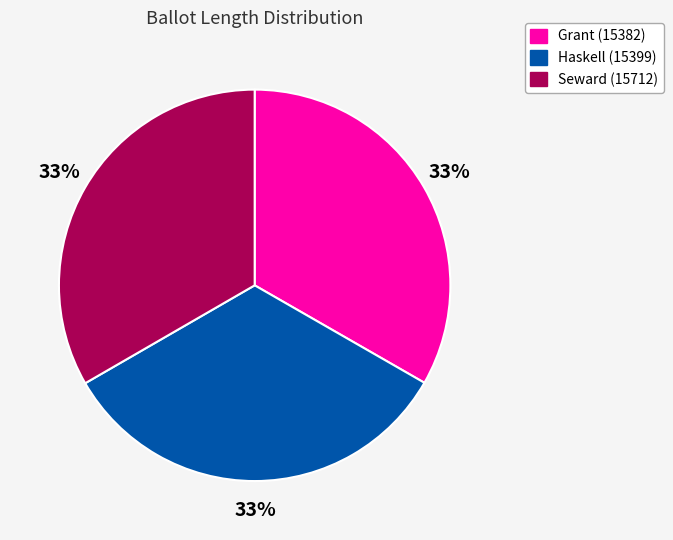

Approximately how many times larger is the value at Grant (15382) compared to Seward (15712)?

1.0